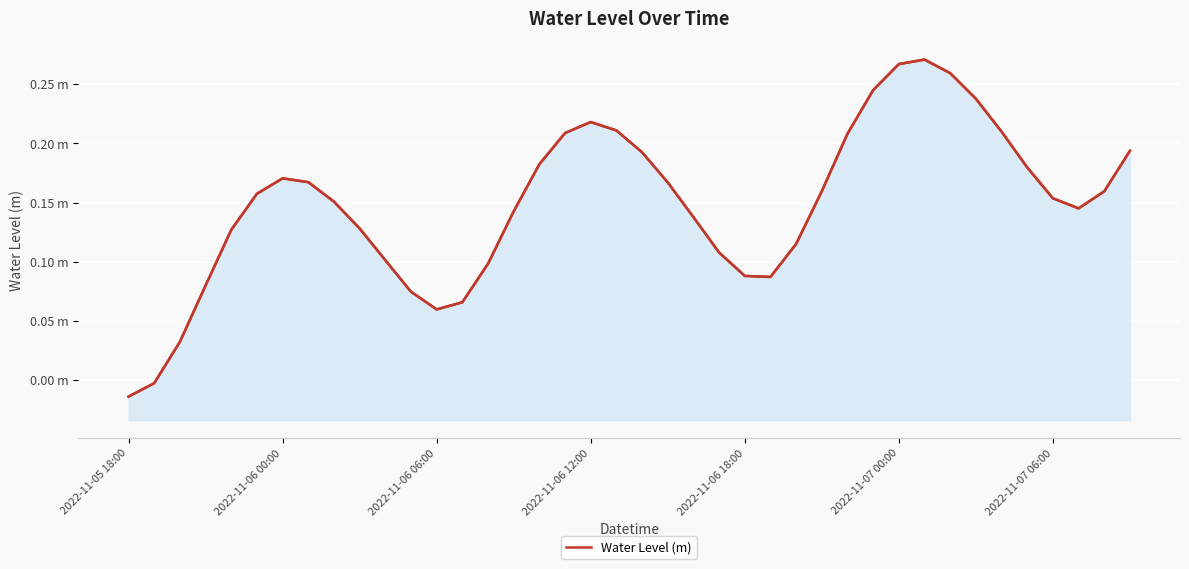

Does the chart display data point markers on the line(s)?

No